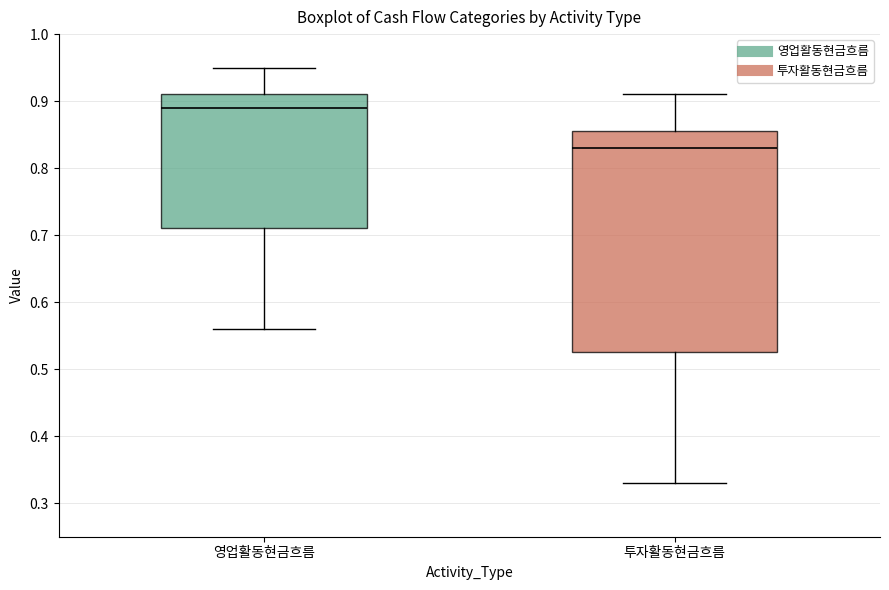

Reading left to right, transcribe this box plot: for each box, give where its median line is, the range the box spans, and where its two whiskers end, as read against the y-axis. The values are not printed on the chart, so give them approximately, as read against the axis.

영업활동현금흐름: median 0.89, box 0.71 to 0.91, whiskers 0.56 to 0.95
투자활동현금흐름: median 0.83, box 0.53 to 0.86, whiskers 0.33 to 0.91